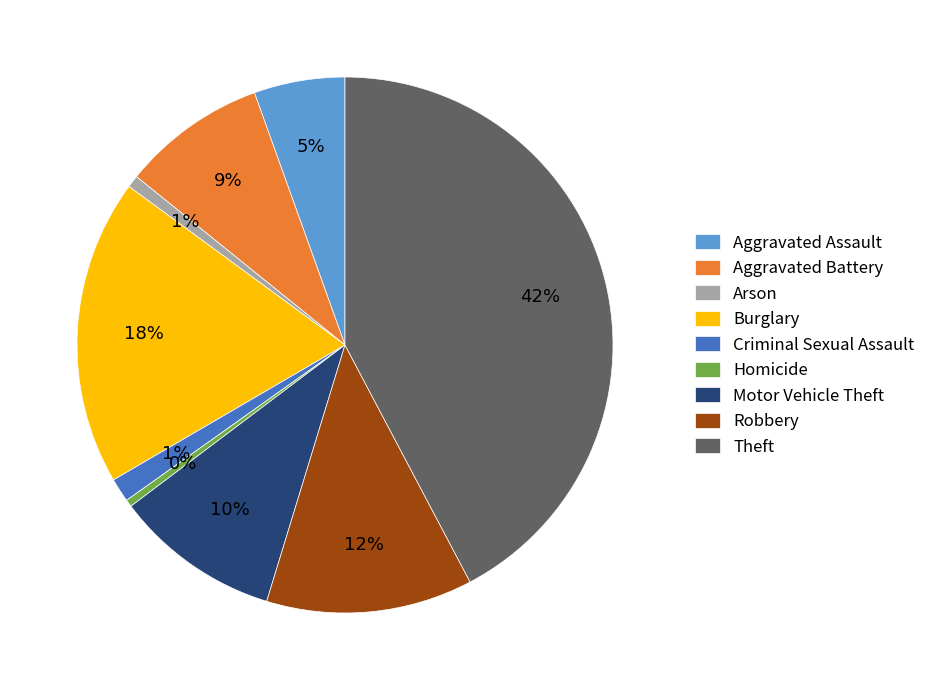

Which has a higher value, Aggravated Assault or Robbery?

Robbery